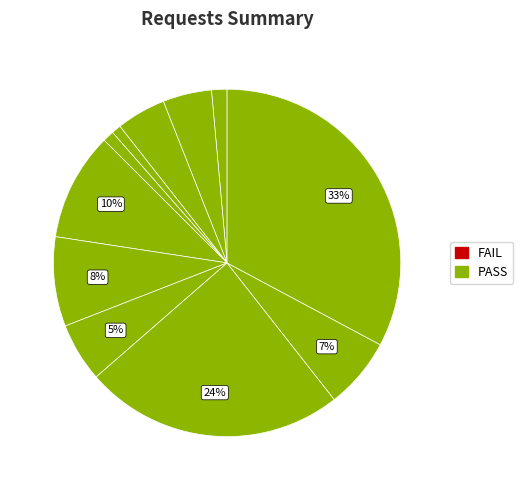

Is there any slice that represents more than half of the pie?

No